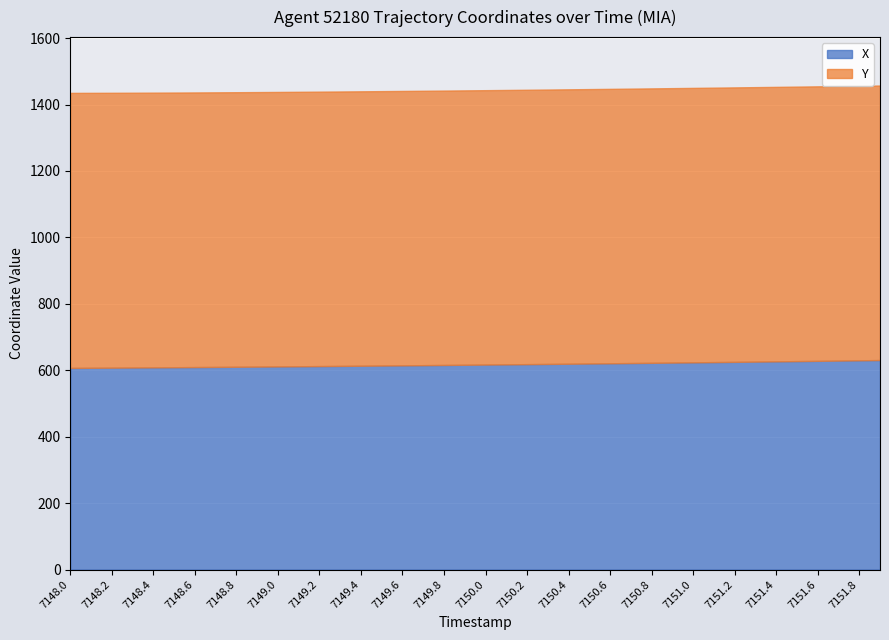

Is the value of X at 7151.9 greater than the value of Y at 7151.8?

No